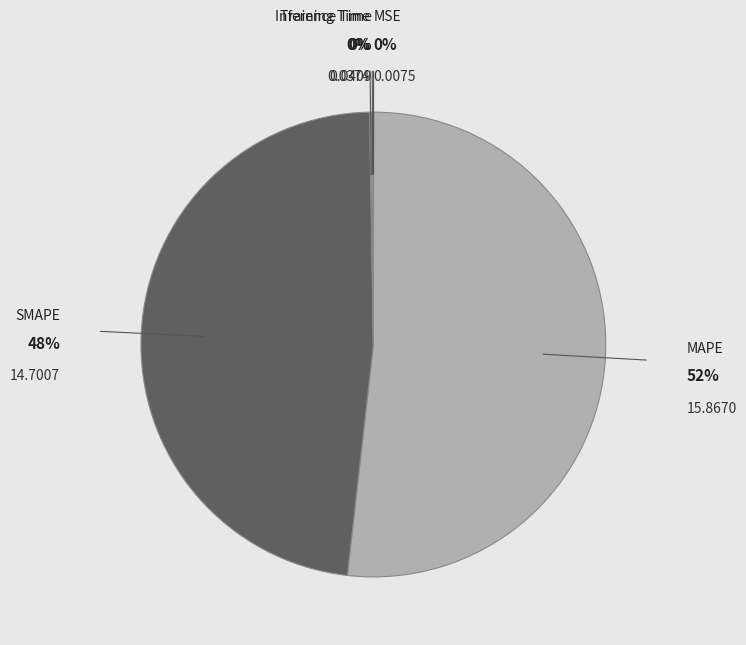

What is the largest slice in the pie chart?

MAPE